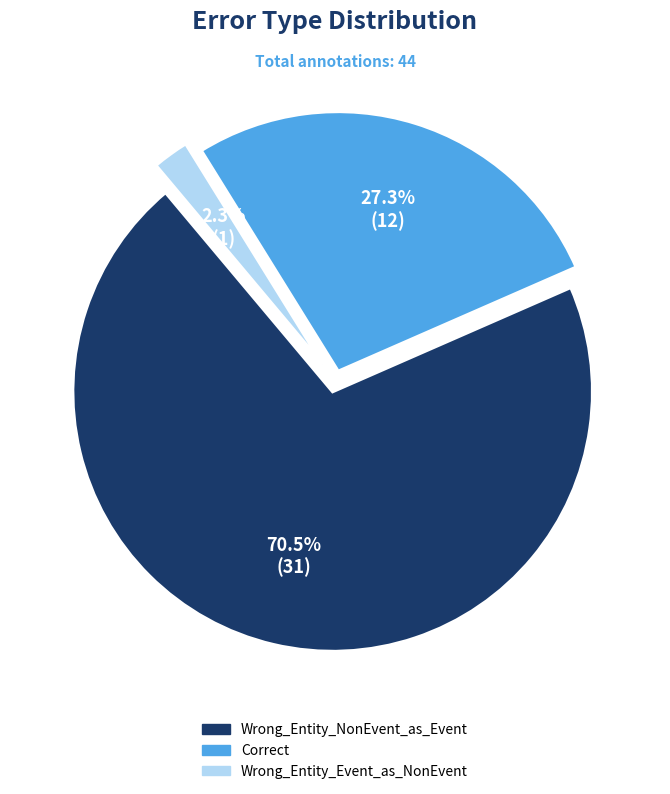

What is the largest slice in the pie chart?

Wrong_Entity_NonEvent_as_Event